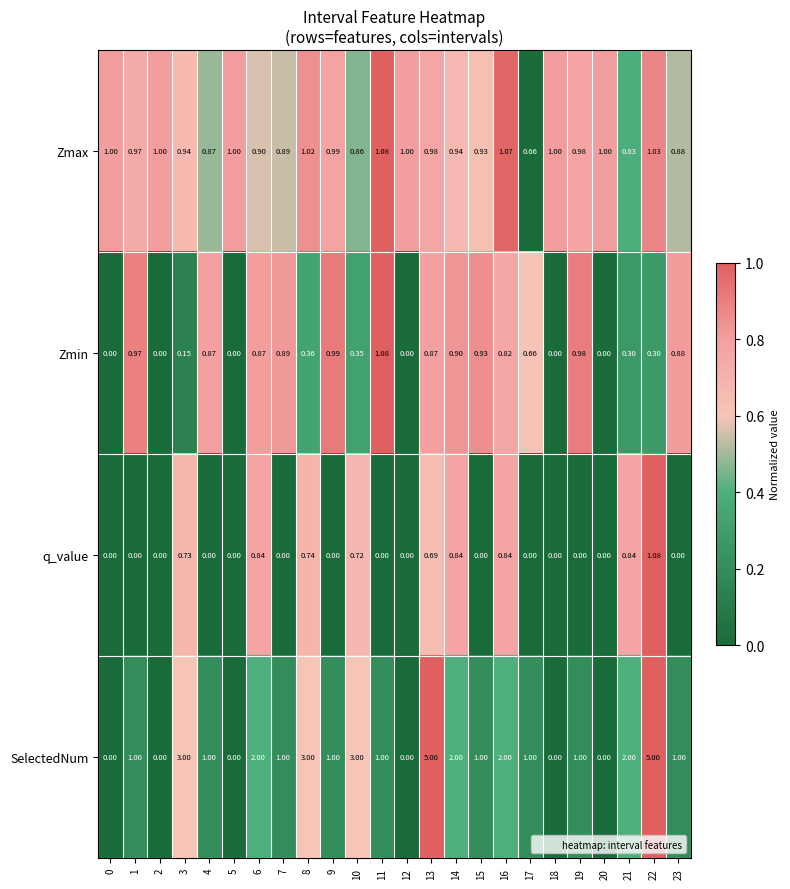

How many distinct data groups are displayed?

4